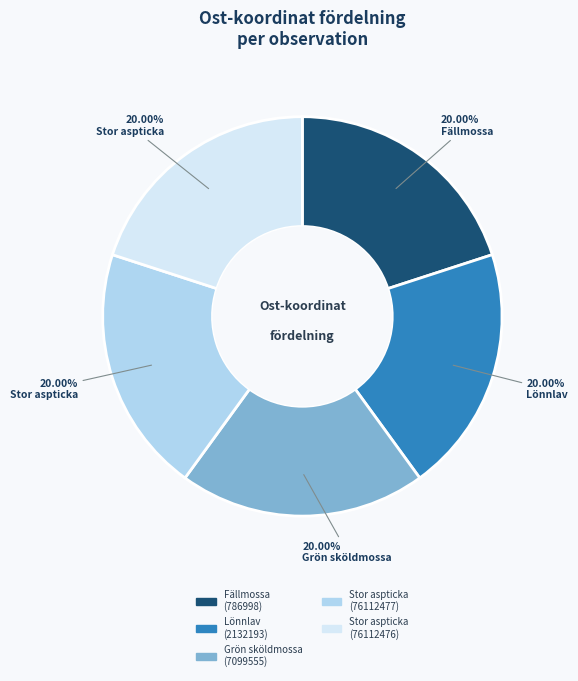

Is the sum of Stor aspticka (76112477) and Stor aspticka (76112476) greater than half?

No